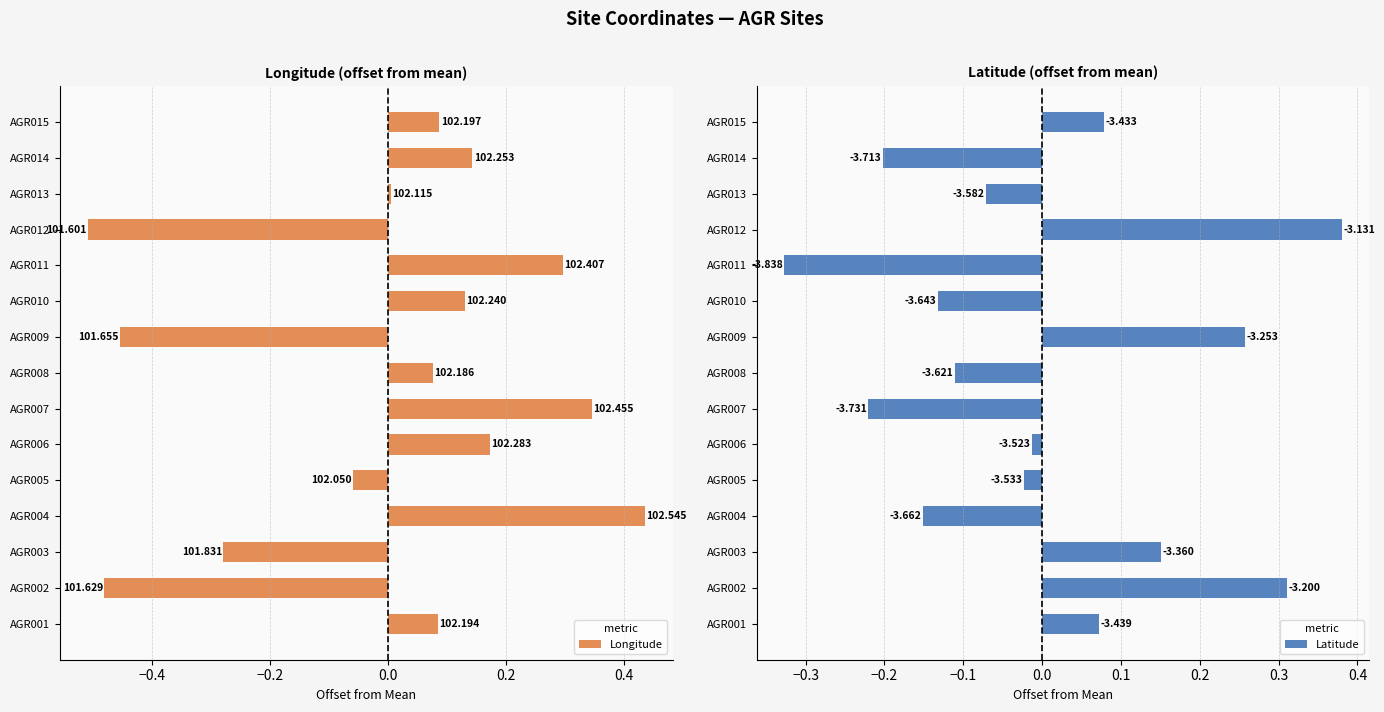

How many distinct data groups are displayed?

2